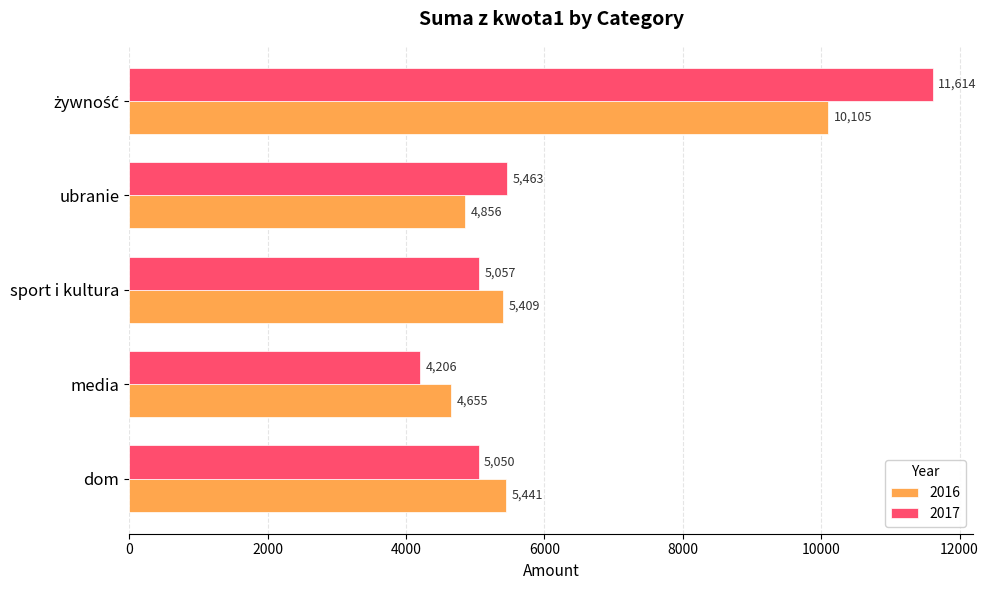

Which series has the largest total across all categories?

2017